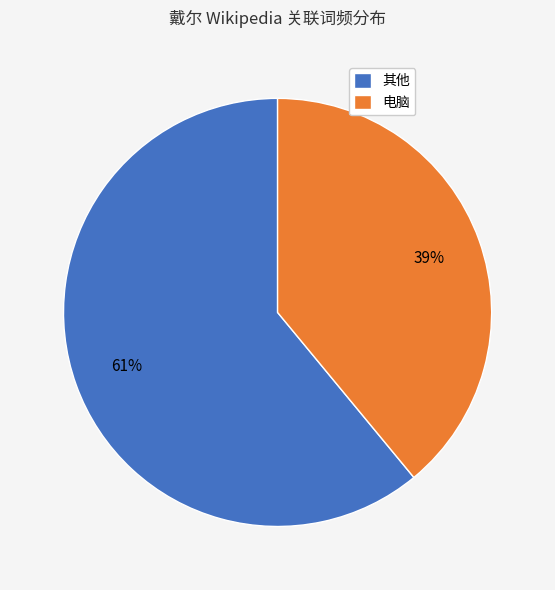

What is the smallest slice in the pie chart?

电脑